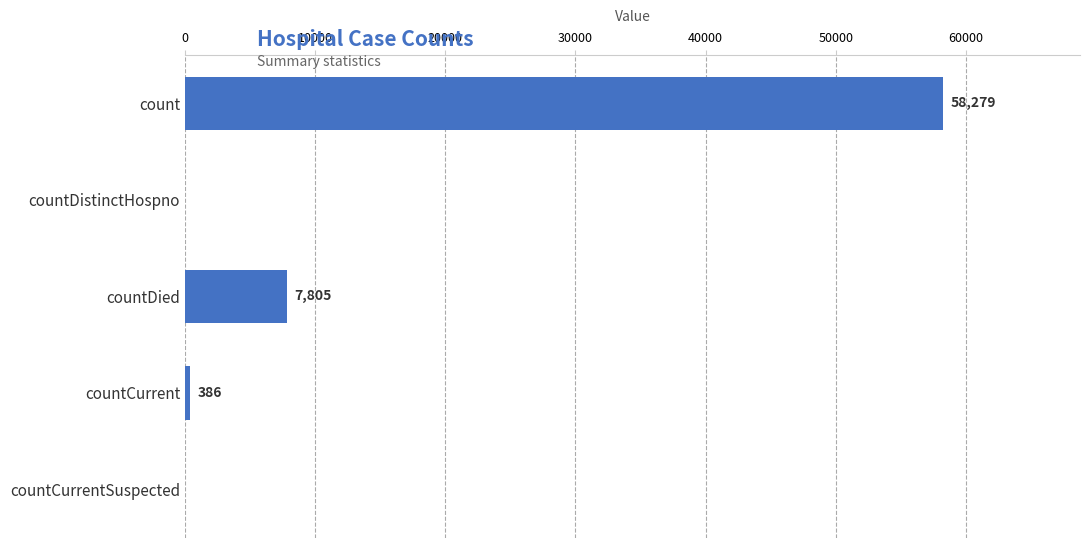

Between countCurrentSuspected and count, which is larger?

count